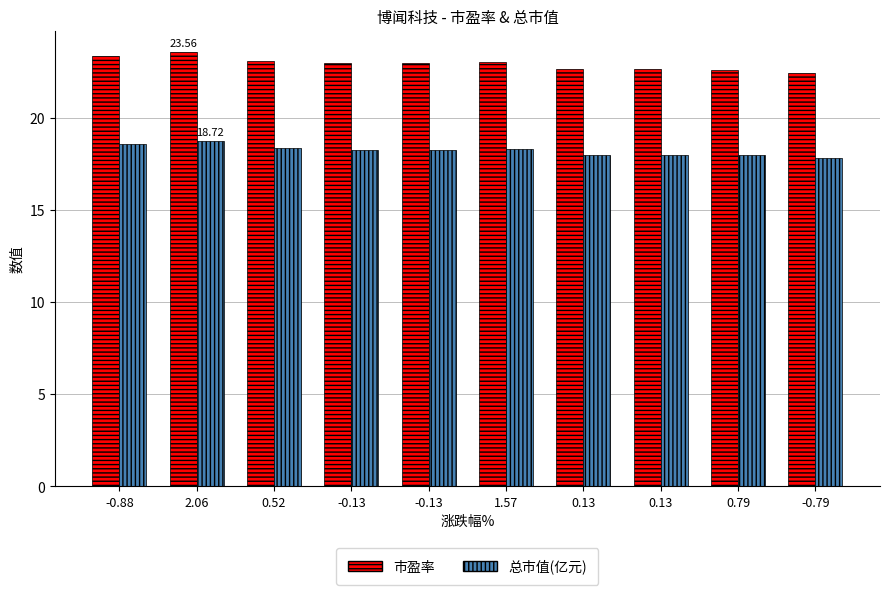

What are all the series names shown in the legend?

市盈率, 总市值(亿元)